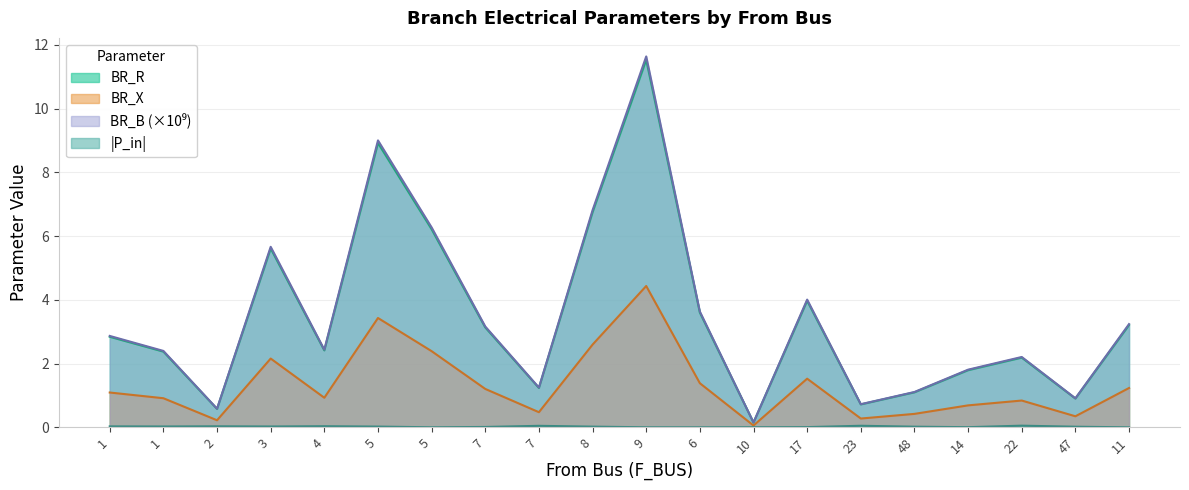

Count the number of data series in this chart.

4